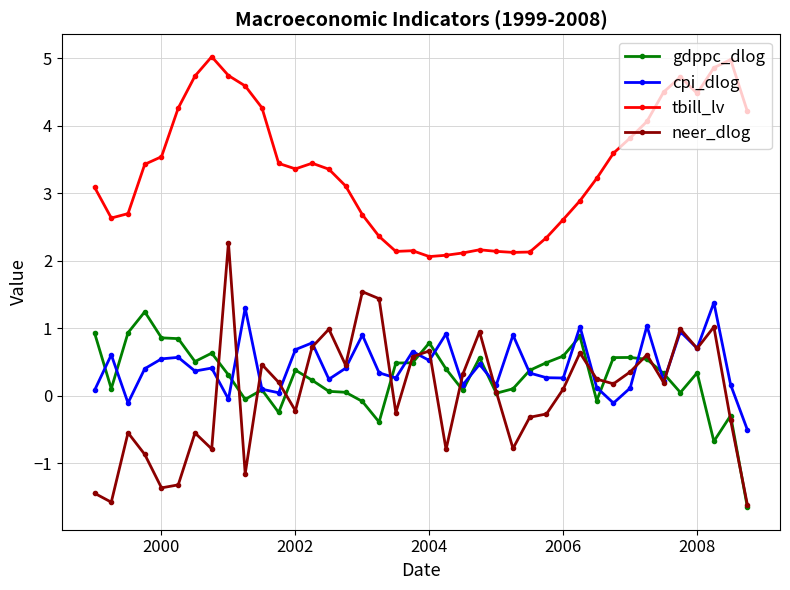

Which series has the largest total across all categories?

tbill_lv